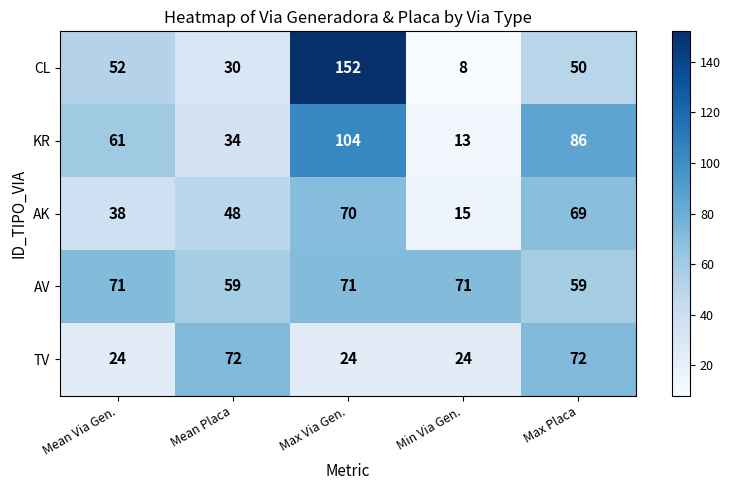

What is the smallest value displayed?

8